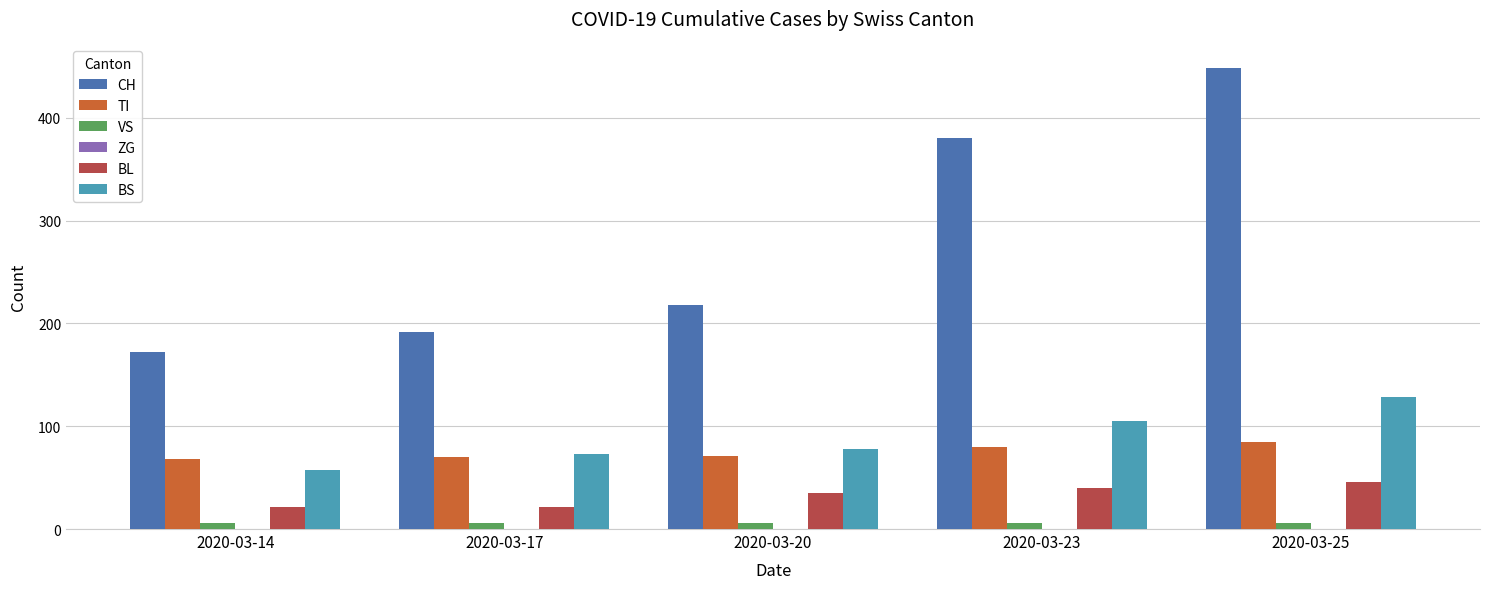

Which series has the largest range (max minus min)?

CH